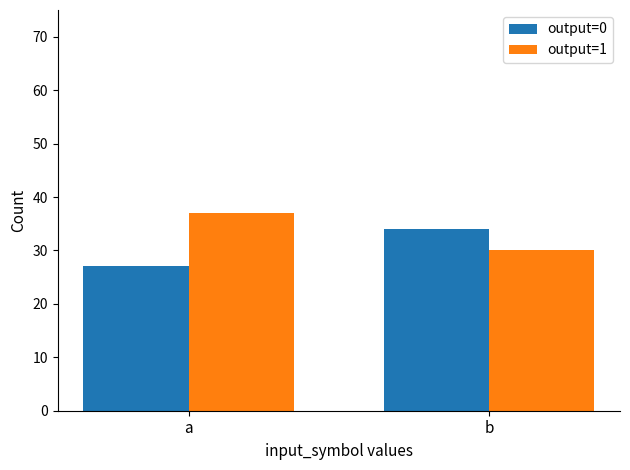

The output=1 series shows 39 at b. True or false?

False